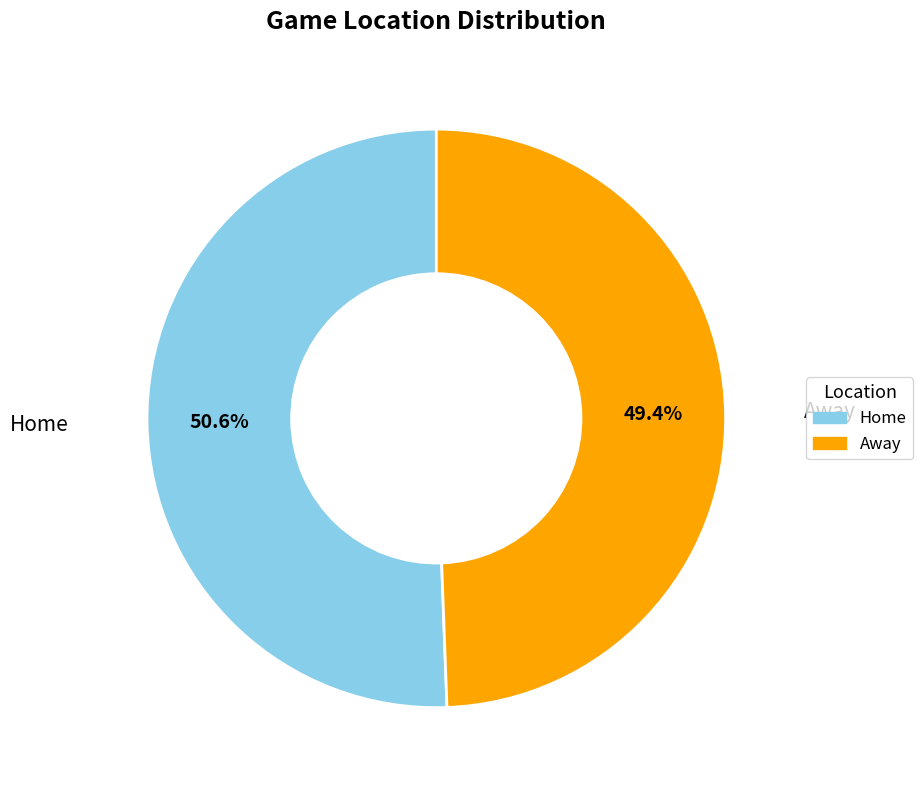

Rank the categories by value from highest to lowest.

Home, Away